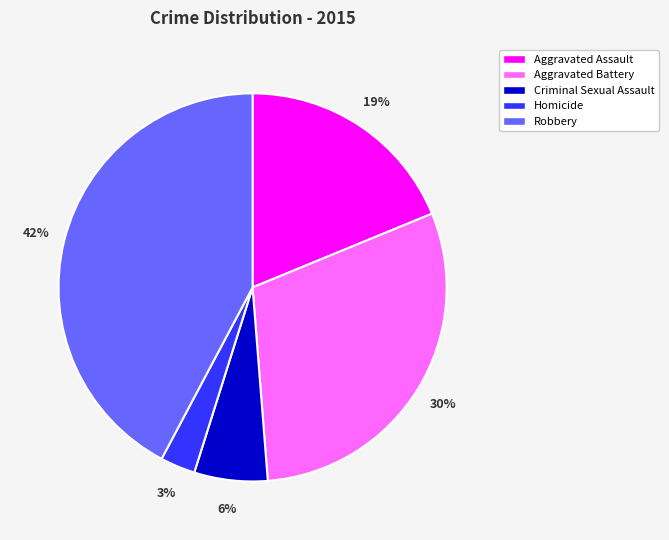

Rank the categories by value from highest to lowest.

Robbery, Aggravated Battery, Aggravated Assault, Criminal Sexual Assault, Homicide